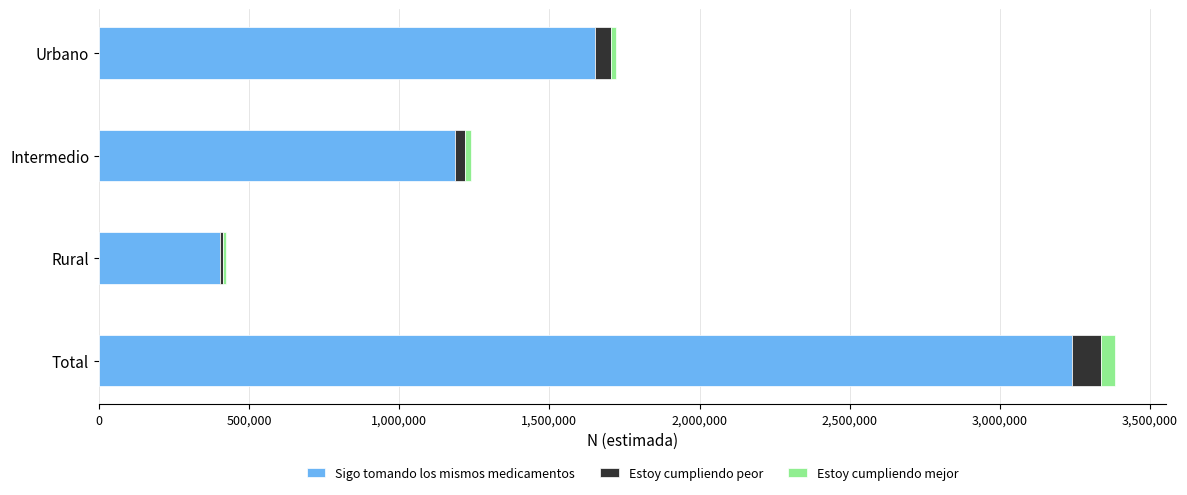

What is the maximum value for Sigo tomando los mismos medicamentos?

3239425